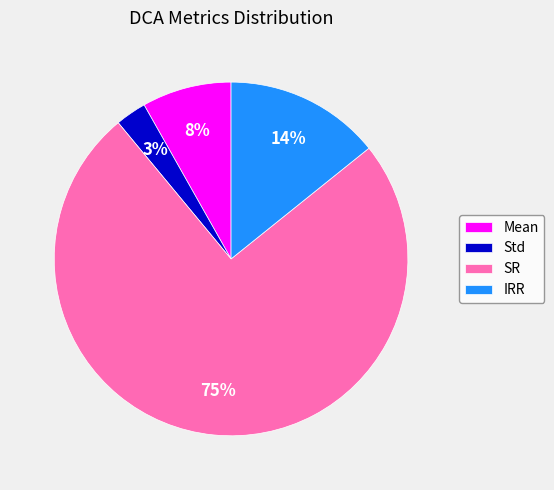

Is it true that IRR is 20% of the pie?

False